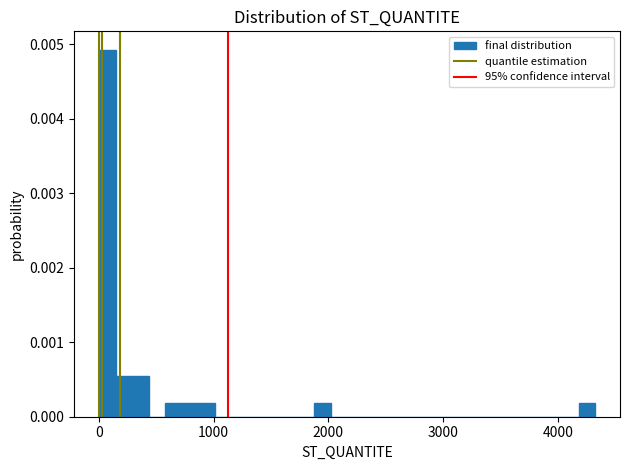

Around what value on the x-axis is the tallest bar? Give the approximate position of its centre, as read against the axis.

100